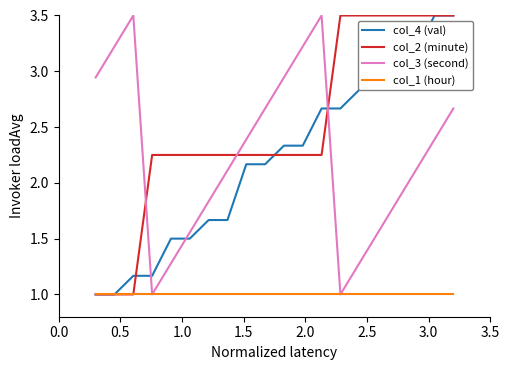

What is the lowest value of the col_2 (minute) series?

1.0